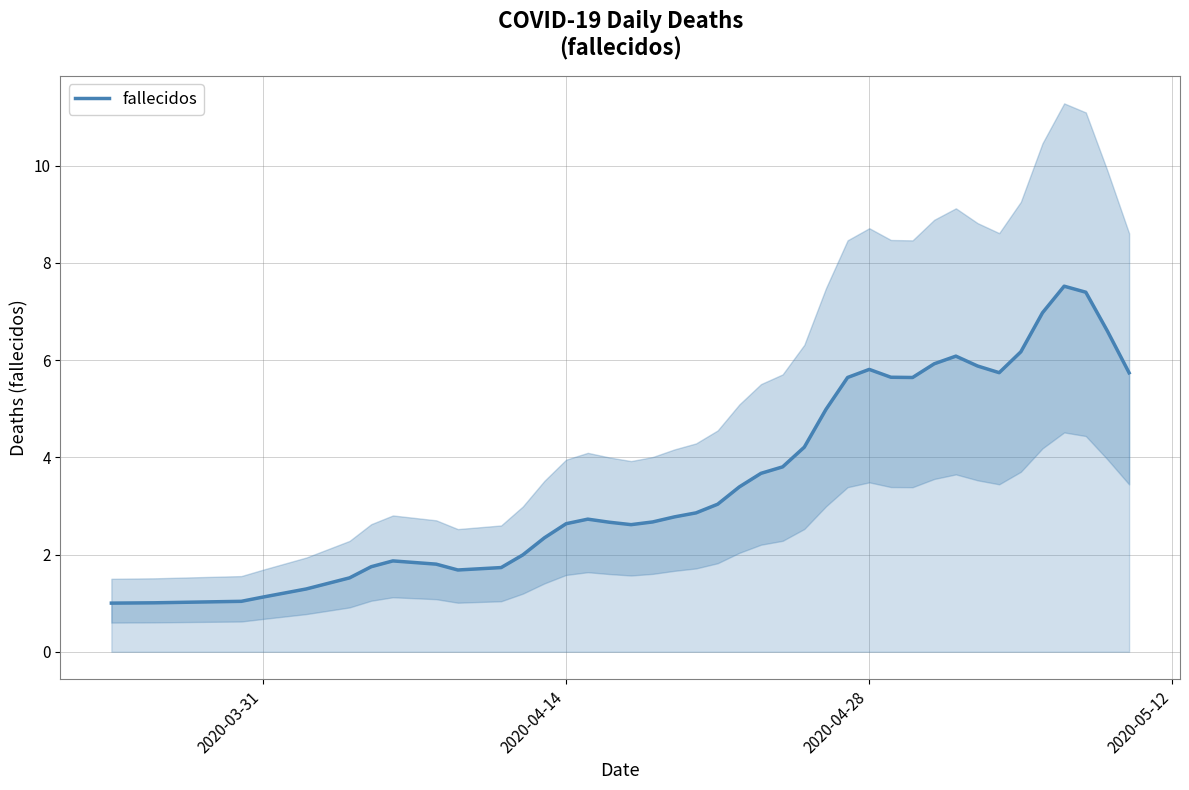

How many values exceed 3?

20